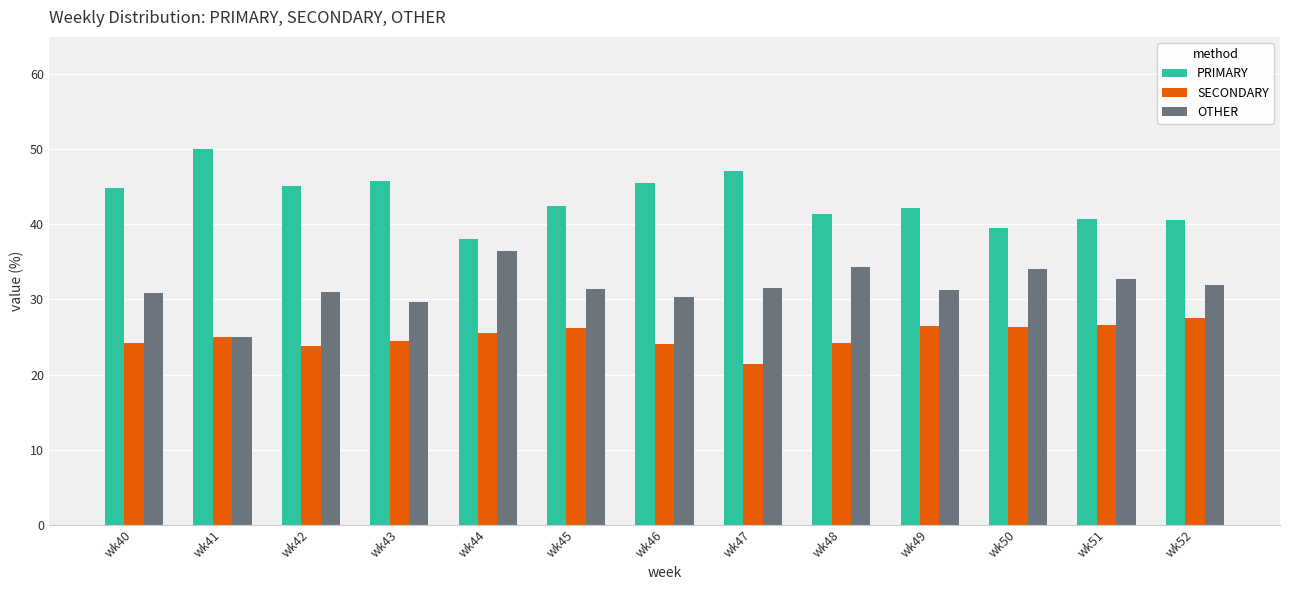

What is the difference between the highest and lowest values at wk48?

17.2